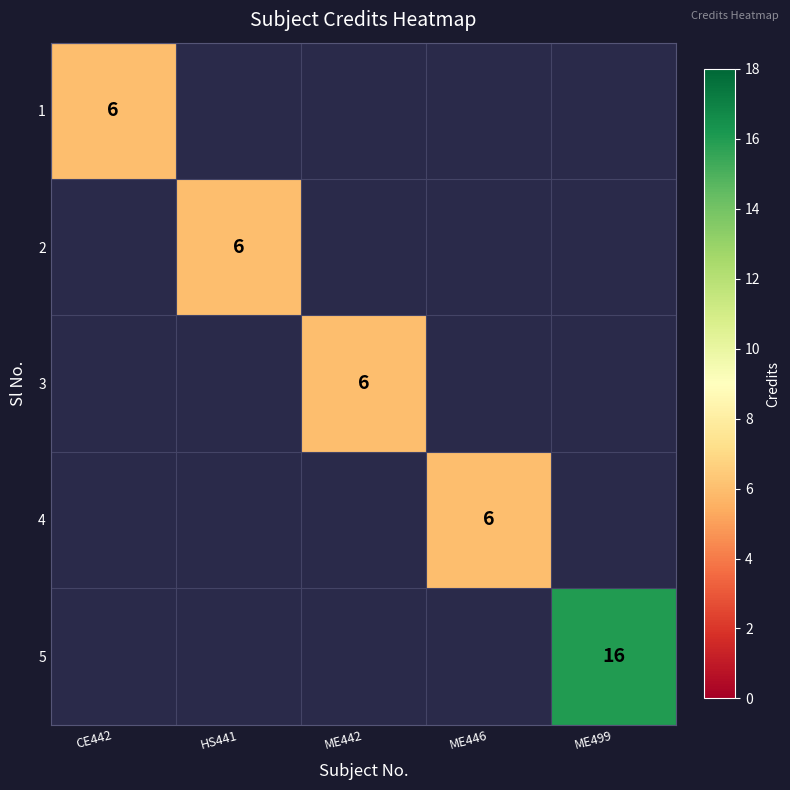

Is the value of 5 at CE442 greater than the value of 1 at ME446?

No